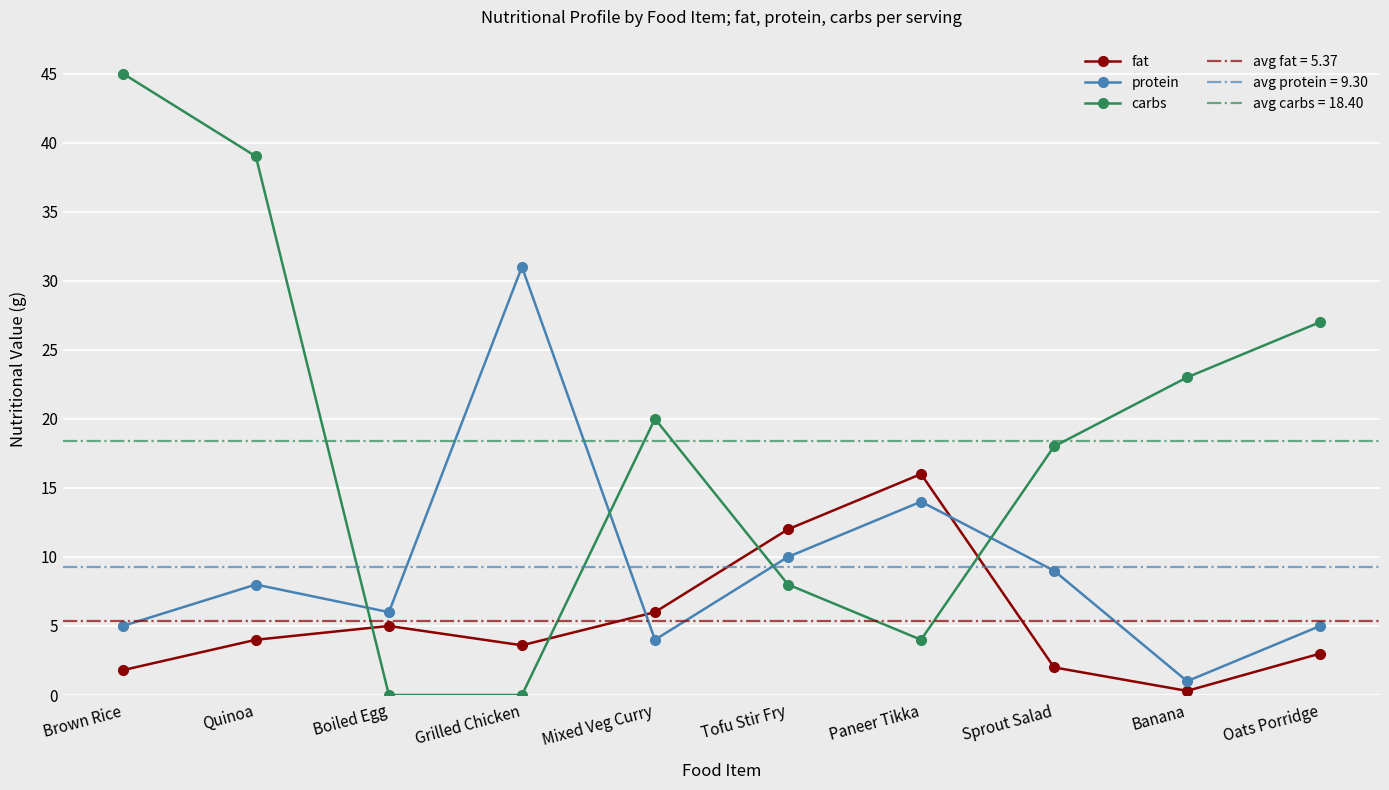

Rank the series by their maximum value, from highest to lowest.

carbs, protein, fat